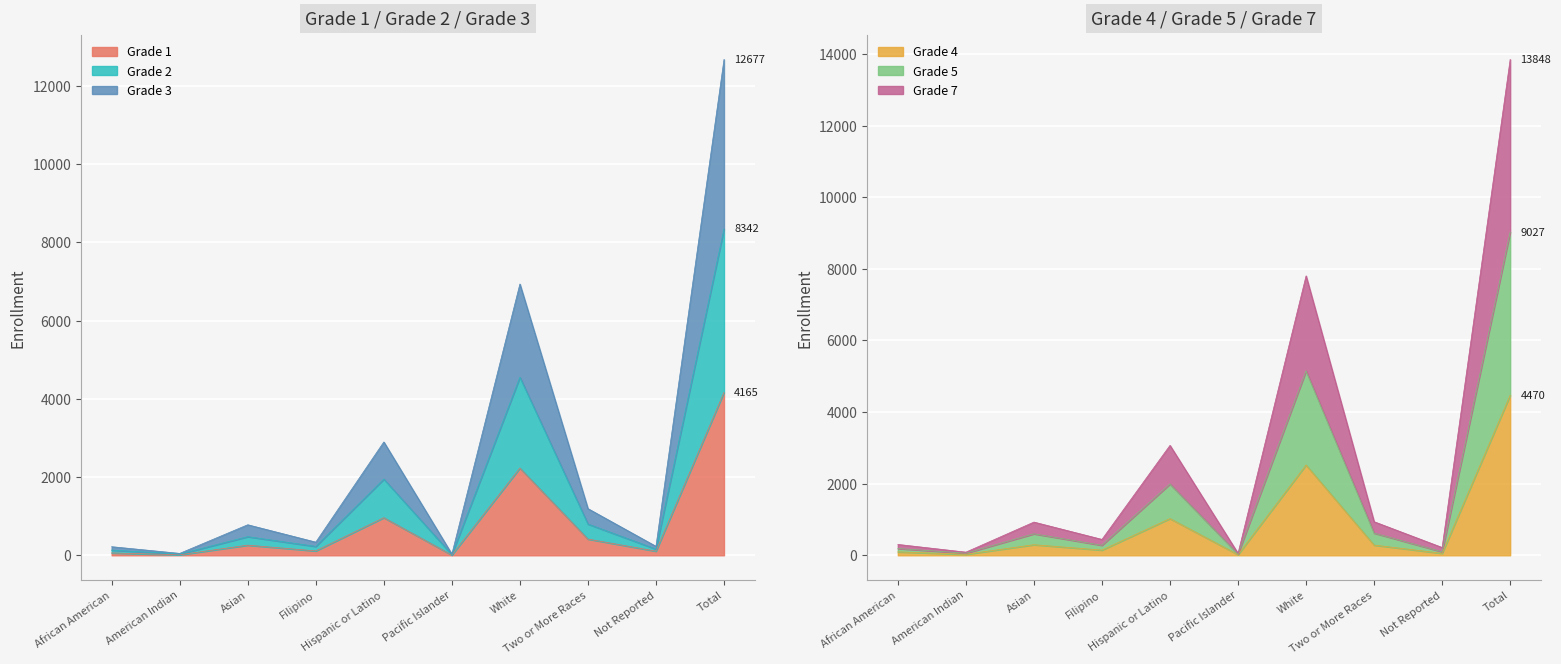

True or false: Grade 3 and Grade 2 intersect in this chart.

False